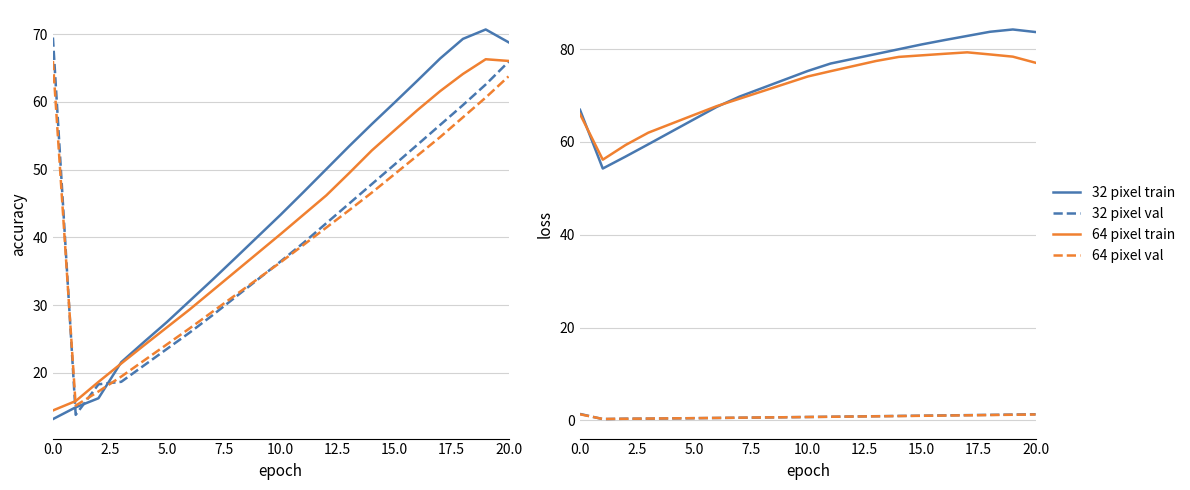

Which series ends up on top after the final intersection of 64 pixel val and 32 pixel val?

32 pixel val